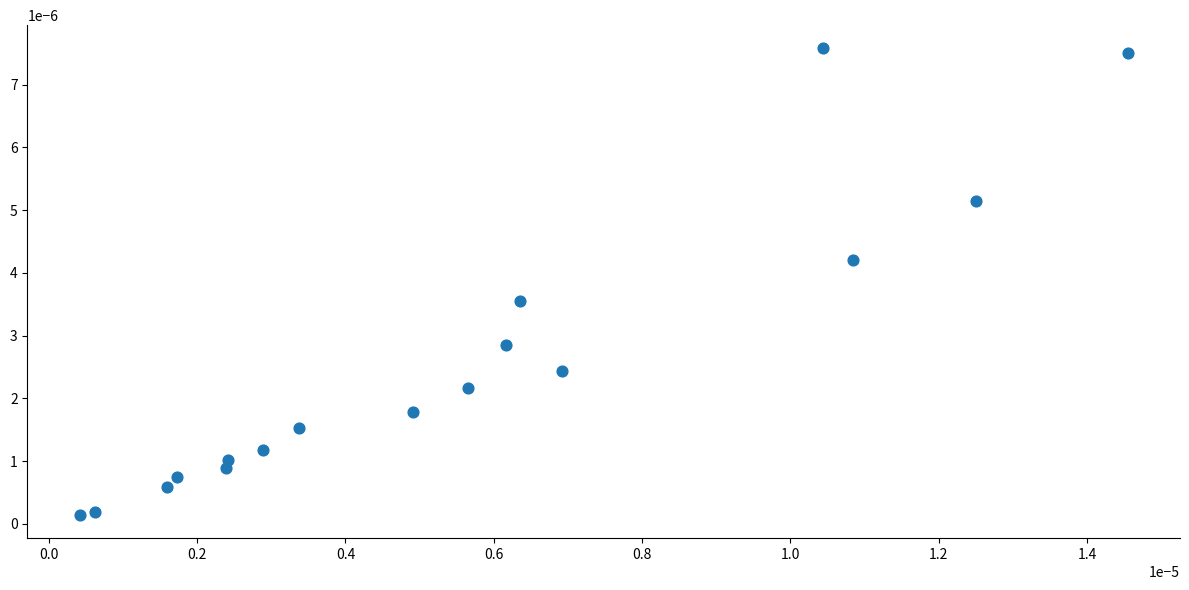

How many points are shown in the scatter plot?

17